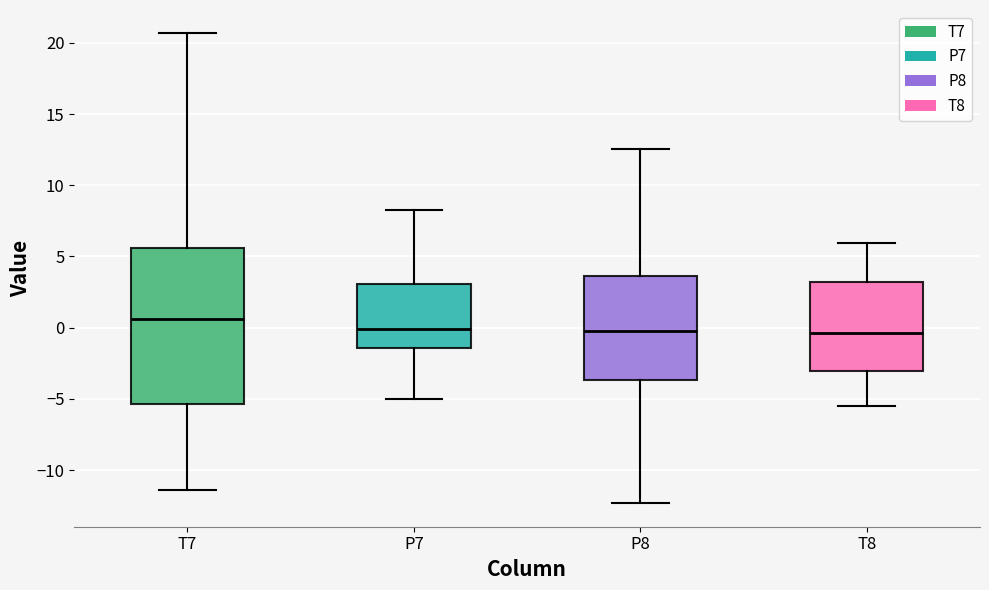

Which box is the tallest, from its lower edge to its upper edge?

T7